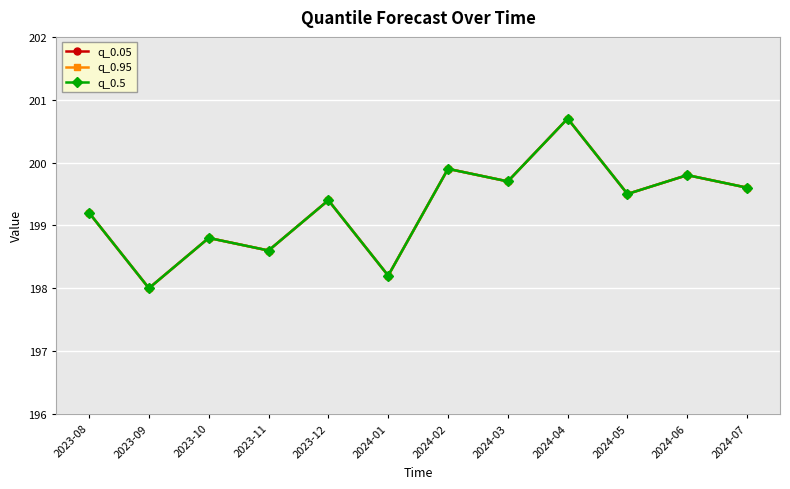

Reading left to right, transcribe all the data shown in this chart.

q_0.05: 2023-08=199.2	2023-09=198.0	2023-10=198.8	2023-11=198.6	2023-12=199.4	2024-01=198.2	2024-02=199.9	2024-03=199.7	2024-04=200.7	2024-05=199.5	2024-06=199.8	2024-07=199.6
q_0.95: 2023-08=199.2	2023-09=198.0	2023-10=198.8	2023-11=198.6	2023-12=199.4	2024-01=198.2	2024-02=199.9	2024-03=199.7	2024-04=200.7	2024-05=199.5	2024-06=199.8	2024-07=199.6
q_0.5: 2023-08=199.2	2023-09=198.0	2023-10=198.8	2023-11=198.6	2023-12=199.4	2024-01=198.2	2024-02=199.9	2024-03=199.7	2024-04=200.7	2024-05=199.5	2024-06=199.8	2024-07=199.6